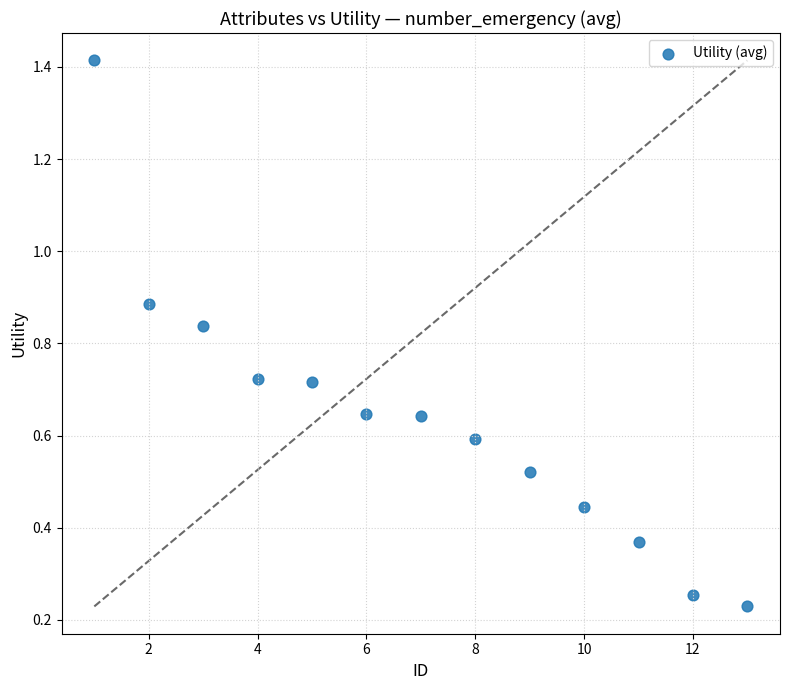

What is the range of X values (max minus min)?

12.0